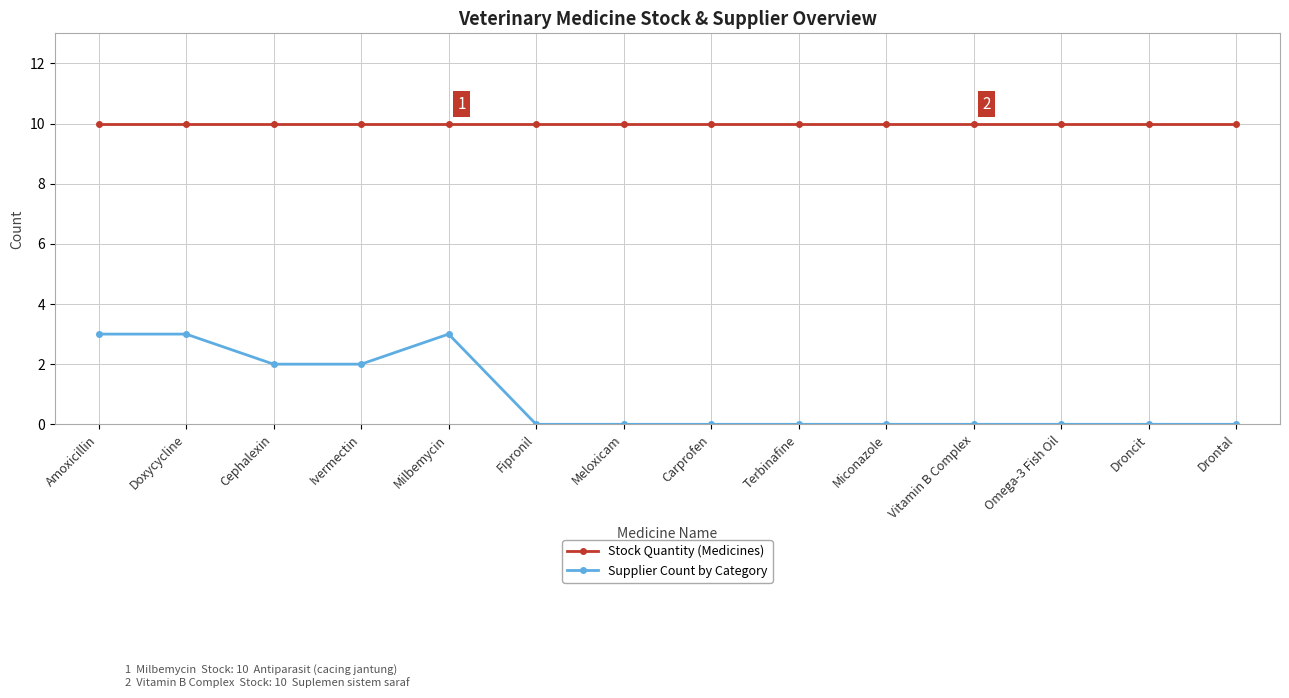

Is the value of Supplier Count by Category at Fipronil greater than the value of Stock Quantity (Medicines) at Ivermectin?

No